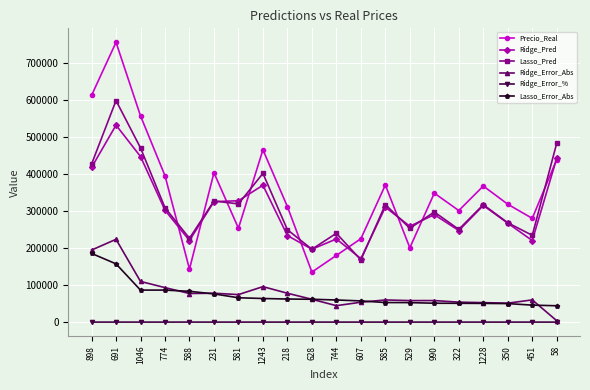

What is the average value of the Lasso_Error_Abs series?

72111.9